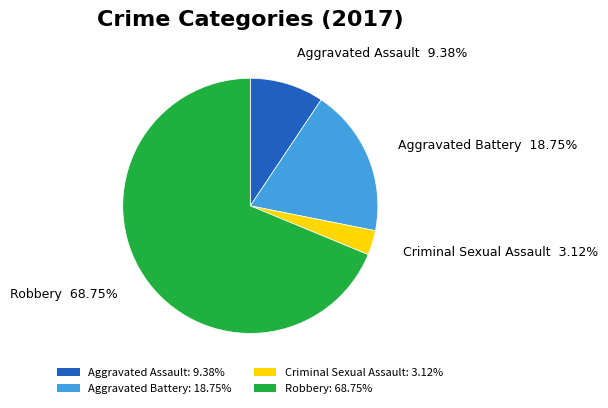

What percentage is NOT represented by Aggravated Assault?

90.6%